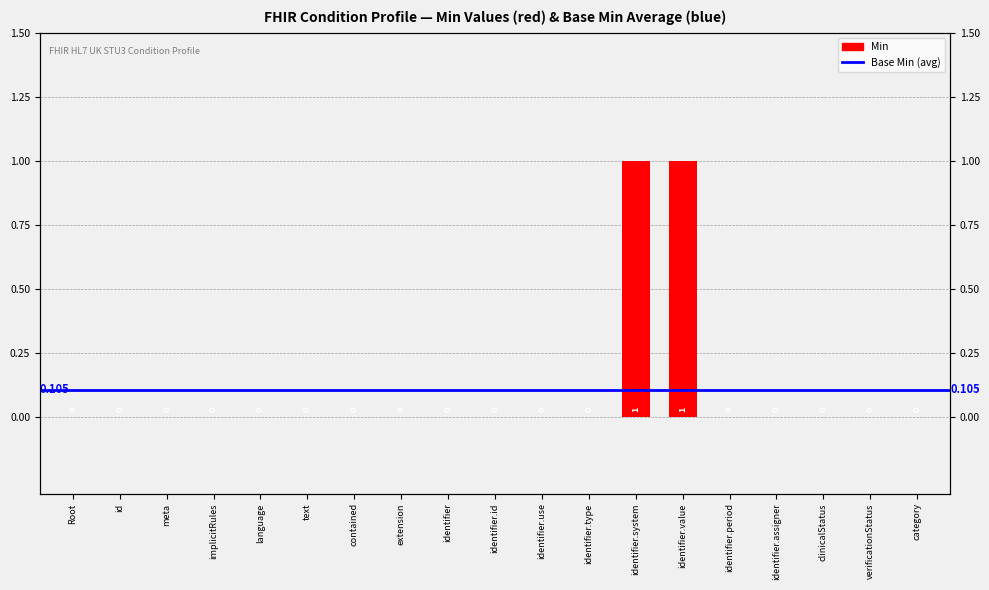

The value at id is 0. True or false?

False